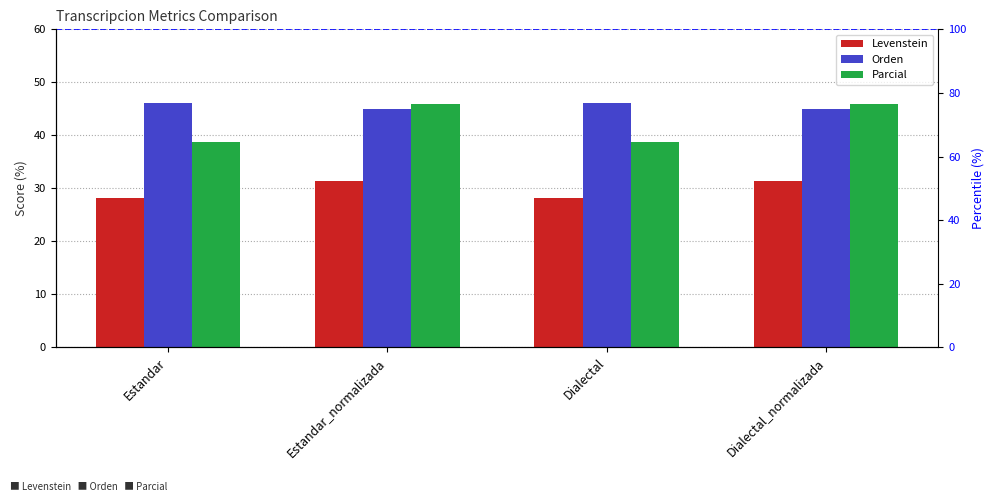

How many bars are there in each group?

3